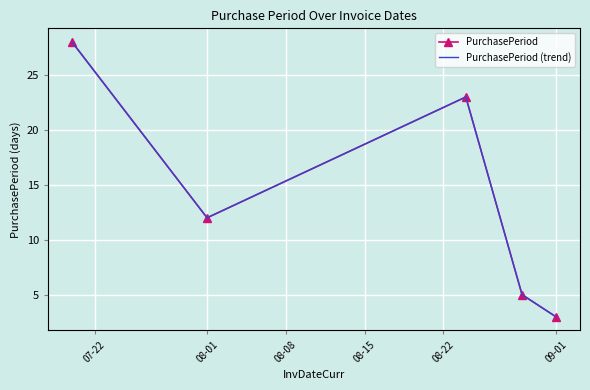

Where is the first local minimum for PurchasePeriod (trend)?

08-01